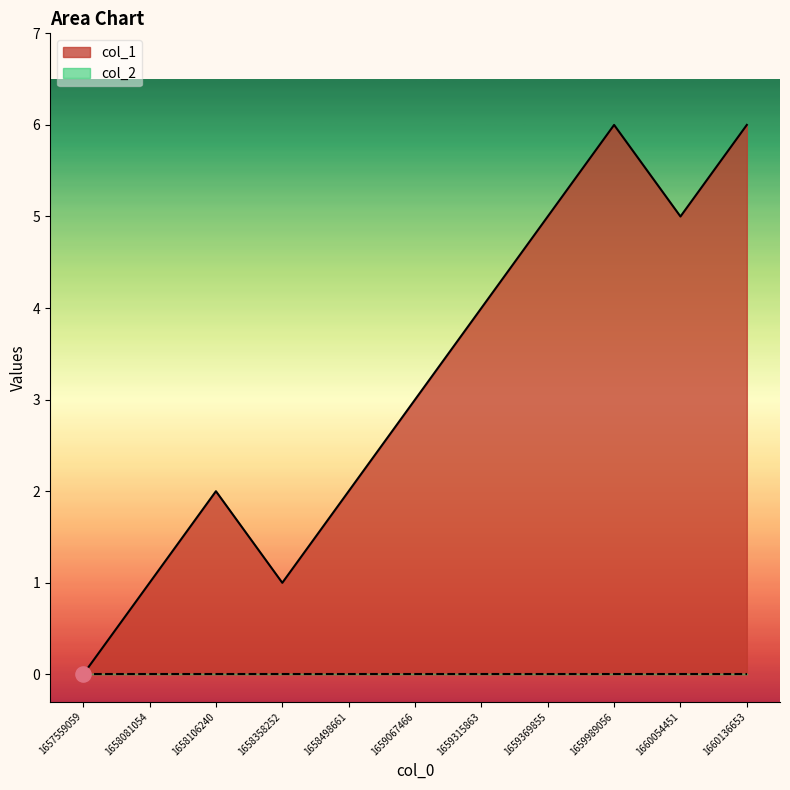

Approximately how many times larger is the value at 1658106240 compared to 1660136653?

0.3